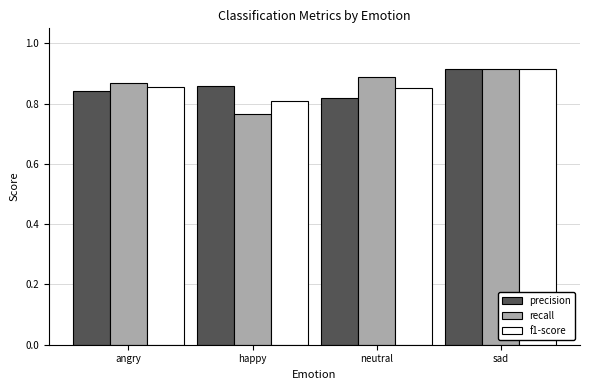

How many series are shown in this chart?

3